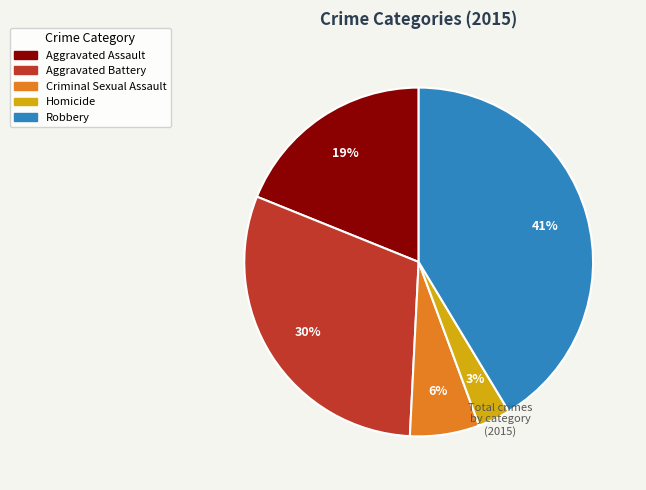

Combined, do Aggravated Battery and Robbery account for over 50%?

Yes